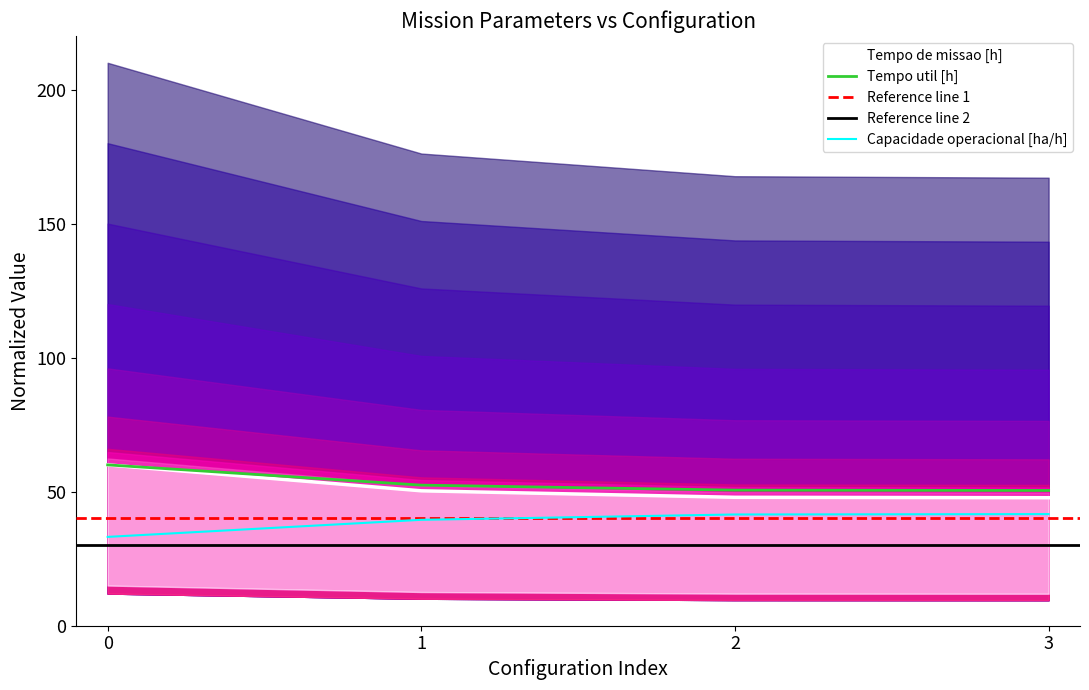

Reading right to left, transcribe all the data shown in this chart.

Capacidade operacional [ha/h]: 3=41.6	2=41.5	1=39.5	0=33.1
Tempo de missao [h]: 3=47.8	2=47.9	1=50.3	0=60.0
Tempo util [h]: 3=50.5	2=50.6	1=52.4	0=60.0